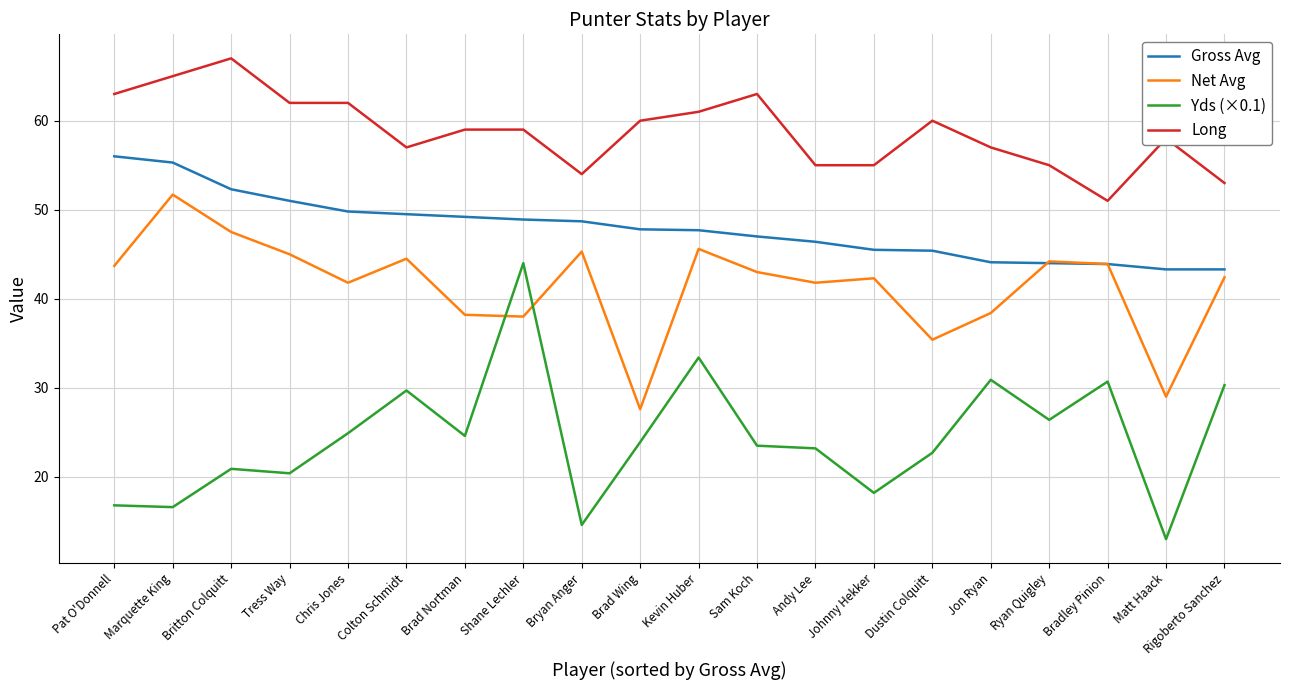

What is the spread (max minus min) of values at Matt Haack?

45.0